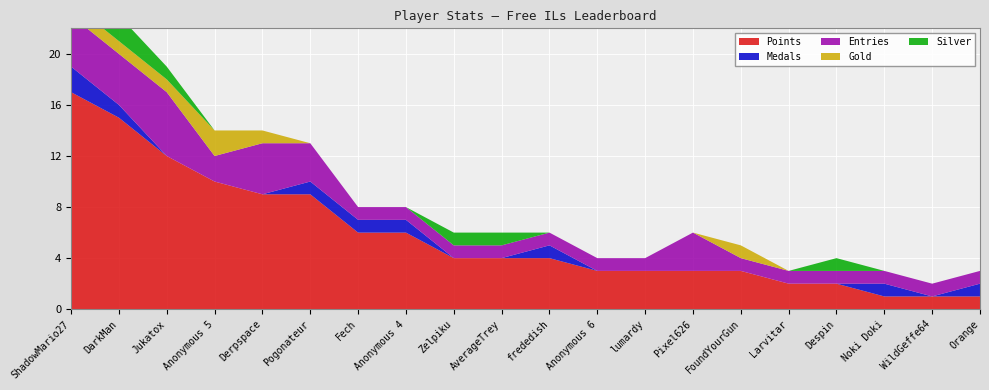

Reading left to right, transcribe all the data shown in this chart.

Points: ShadowMario27=17	DarkMan=15	Jukatox=12	Anonymous 5=10	Derpspace=9	Pogonateur=9	Fech=6	Anonymous 4=6	Zelpiku=4	AverageTrey=4	frededish=4	Anonymous 6=3	lumardy=3	Pixel626=3	FoundYourGun=3	Larvitar=2	Despin=2	Noki Doki=1	WildGeffe64=1	Orange=1
Medals: ShadowMario27=2	DarkMan=1	Jukatox=0	Anonymous 5=0	Derpspace=0	Pogonateur=1	Fech=1	Anonymous 4=1	Zelpiku=0	AverageTrey=0	frededish=1	Anonymous 6=0	lumardy=0	Pixel626=0	FoundYourGun=0	Larvitar=0	Despin=0	Noki Doki=1	WildGeffe64=0	Orange=1
Entries: ShadowMario27=4	DarkMan=4	Jukatox=5	Anonymous 5=2	Derpspace=4	Pogonateur=3	Fech=1	Anonymous 4=1	Zelpiku=1	AverageTrey=1	frededish=1	Anonymous 6=1	lumardy=1	Pixel626=3	FoundYourGun=1	Larvitar=1	Despin=1	Noki Doki=1	WildGeffe64=1	Orange=1
Gold: ShadowMario27=1	DarkMan=1	Jukatox=1	Anonymous 5=2	Derpspace=1	Pogonateur=0	Fech=0	Anonymous 4=0	Zelpiku=0	AverageTrey=0	frededish=0	Anonymous 6=0	lumardy=0	Pixel626=0	FoundYourGun=1	Larvitar=0	Despin=0	Noki Doki=0	WildGeffe64=0	Orange=0
Silver: ShadowMario27=1	DarkMan=2	Jukatox=1	Anonymous 5=0	Derpspace=0	Pogonateur=0	Fech=0	Anonymous 4=0	Zelpiku=1	AverageTrey=1	frededish=0	Anonymous 6=0	lumardy=0	Pixel626=0	FoundYourGun=0	Larvitar=0	Despin=1	Noki Doki=0	WildGeffe64=0	Orange=0